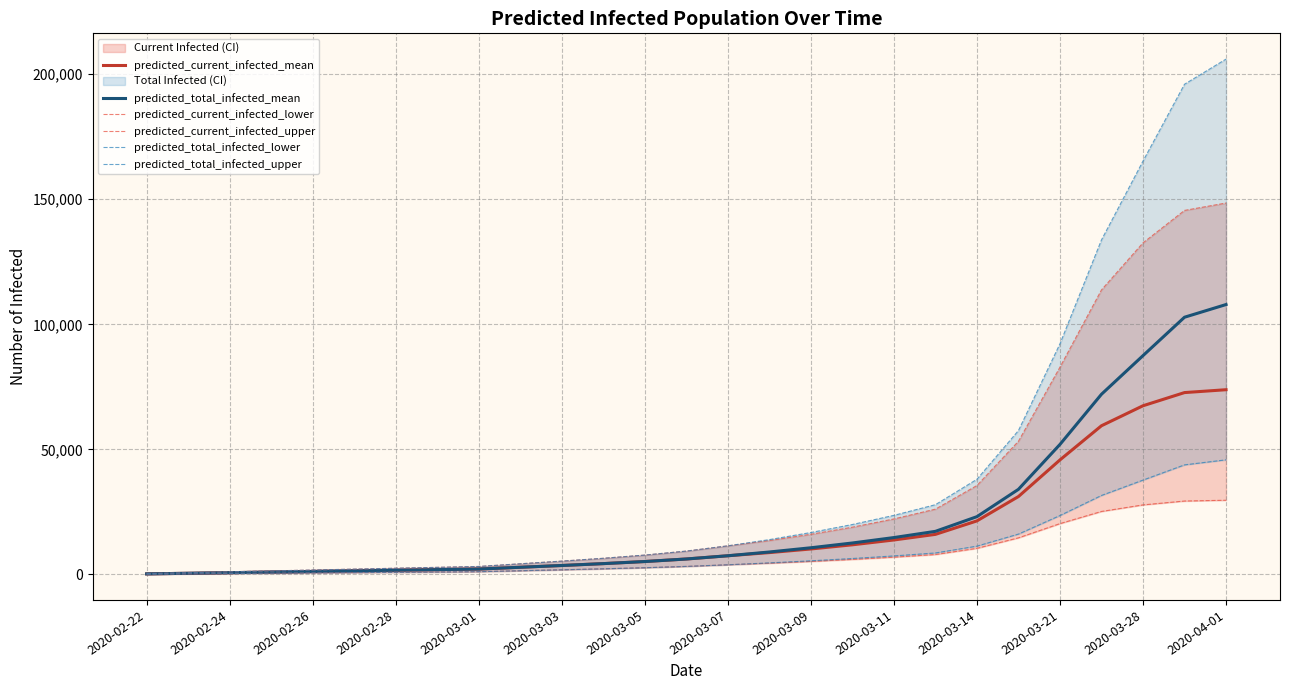

How many lines are shown in the chart?

6